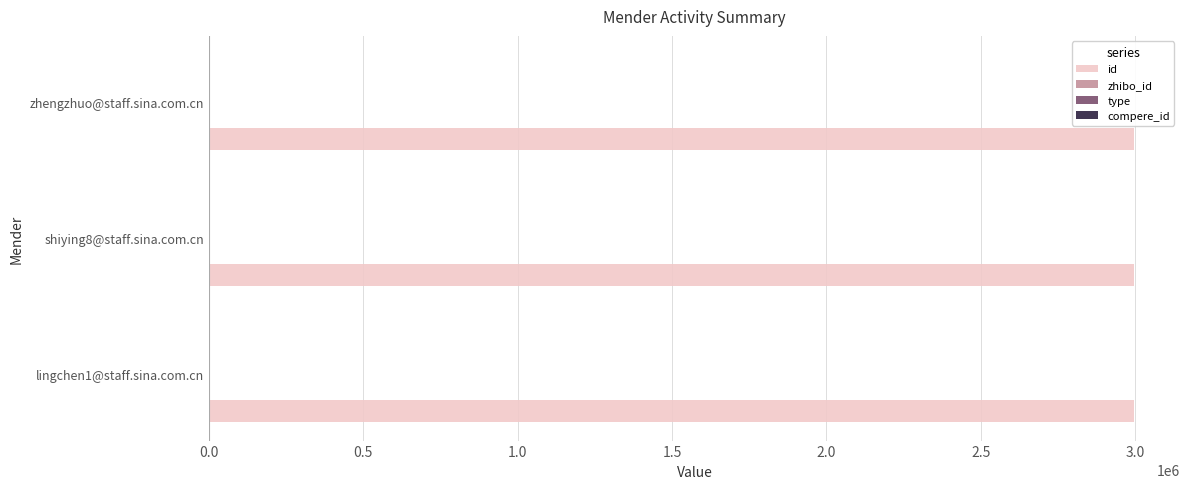

What is the sum of all id values?

8986401